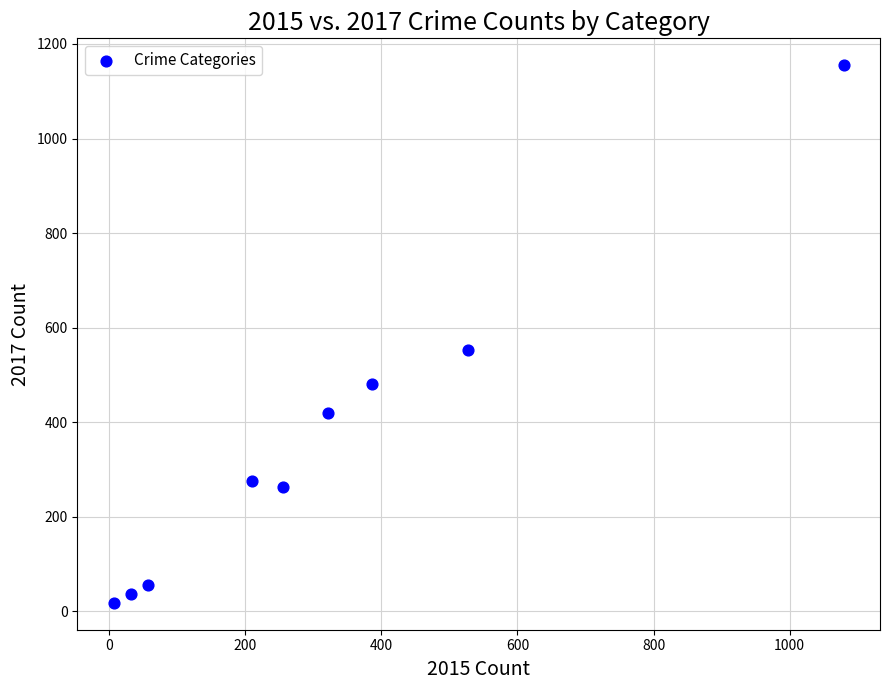

What is the range of X values (max minus min)?

1072